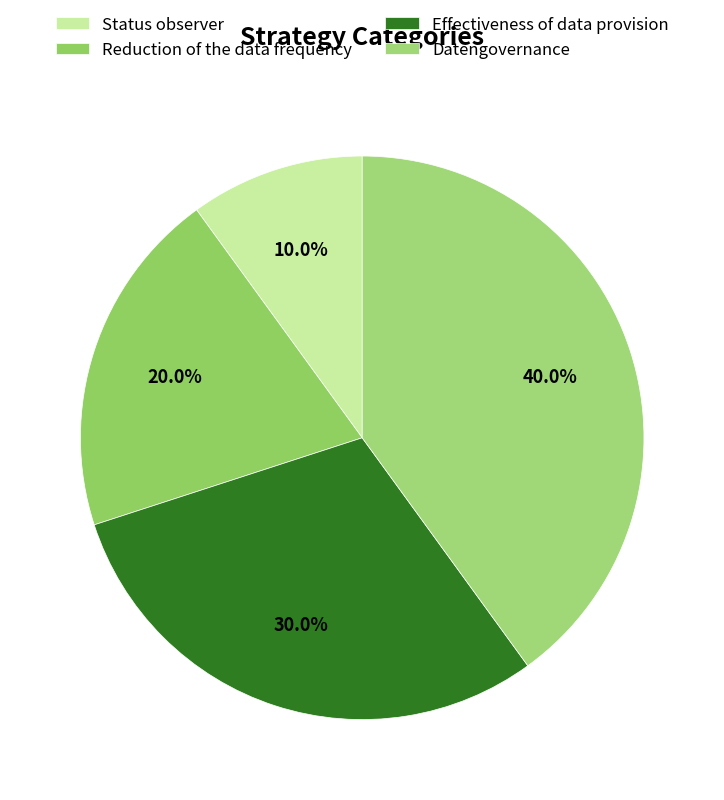

Is there a majority slice in this chart?

No